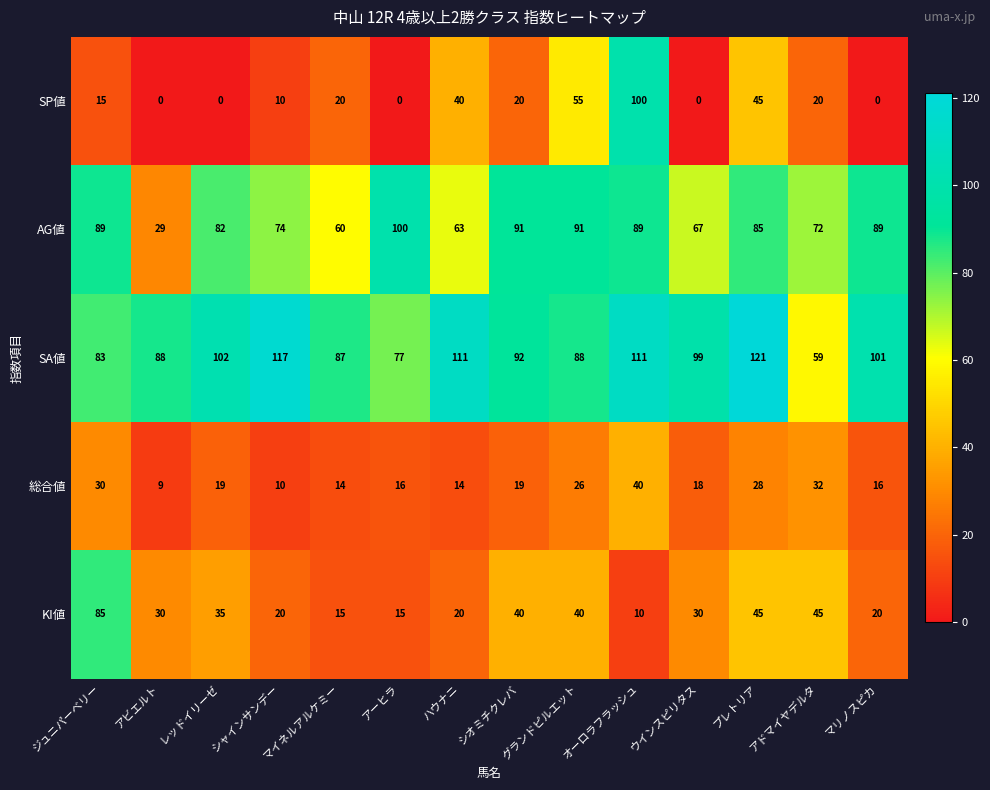

At which category does the chart reach its peak across all series?

プレトリア